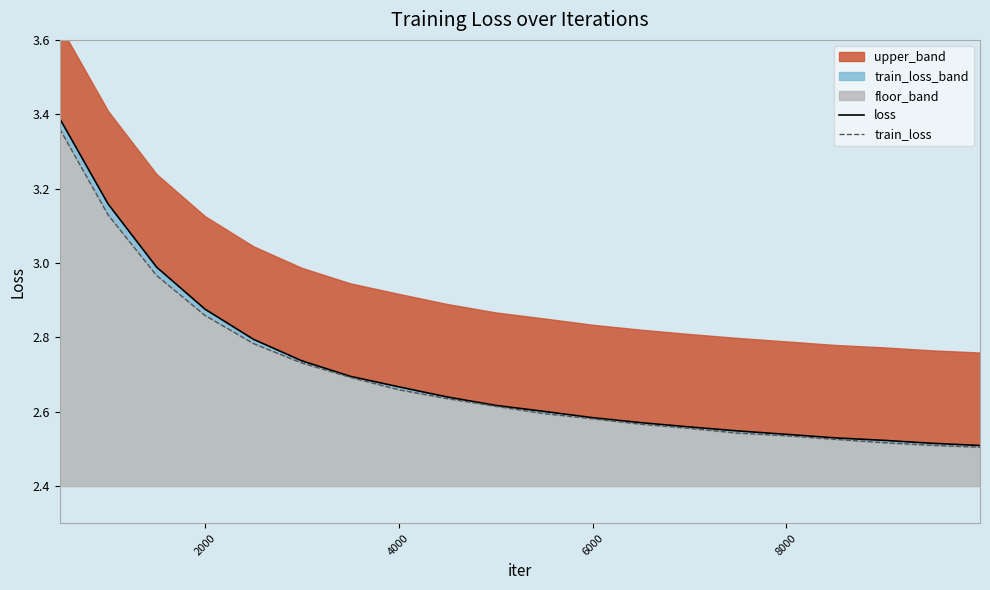

Which series has the largest total across all categories?

loss